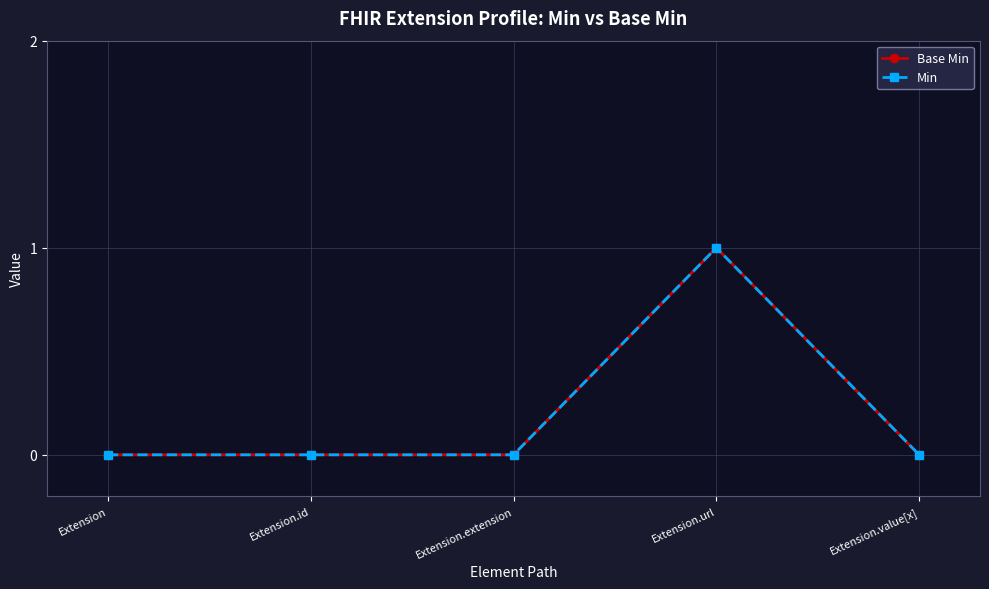

Is this an area chart (filled region under the line)?

No